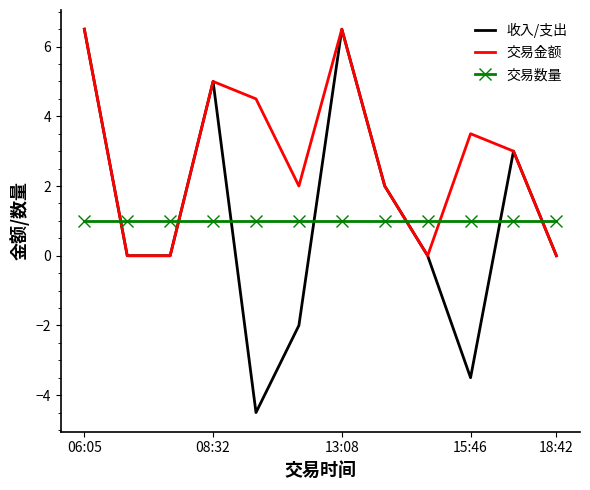

Which series has the largest range (max minus min)?

收入/支出